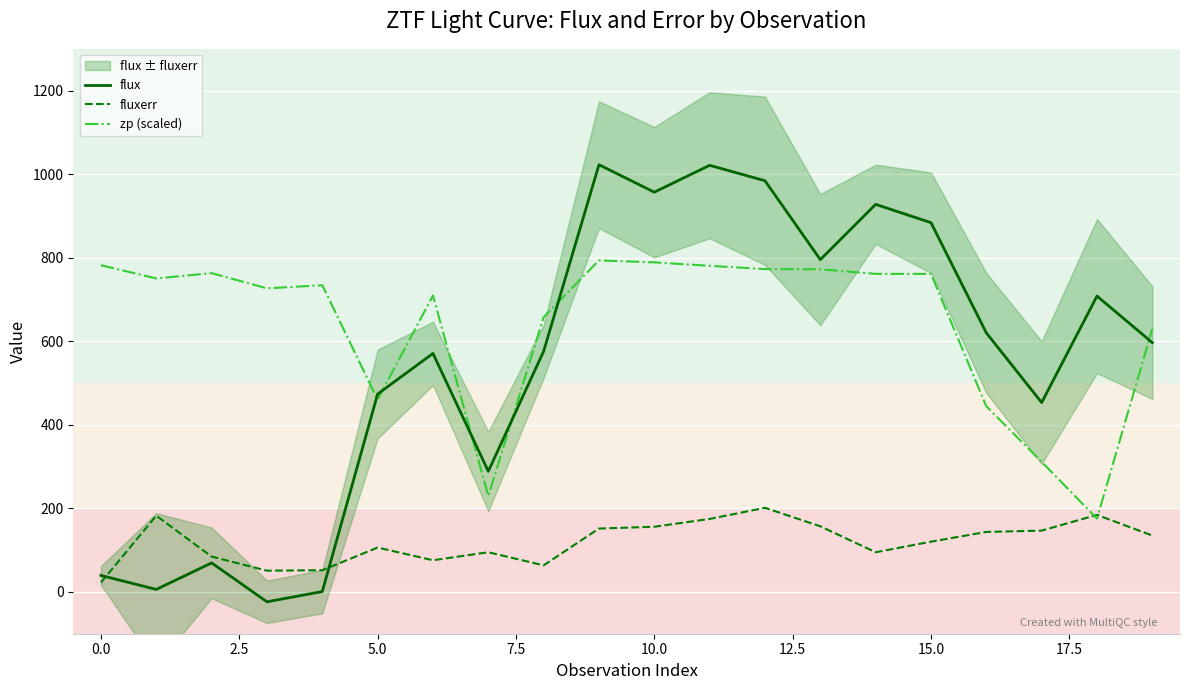

Rank the series by their maximum value, from highest to lowest.

flux, zp (scaled), fluxerr